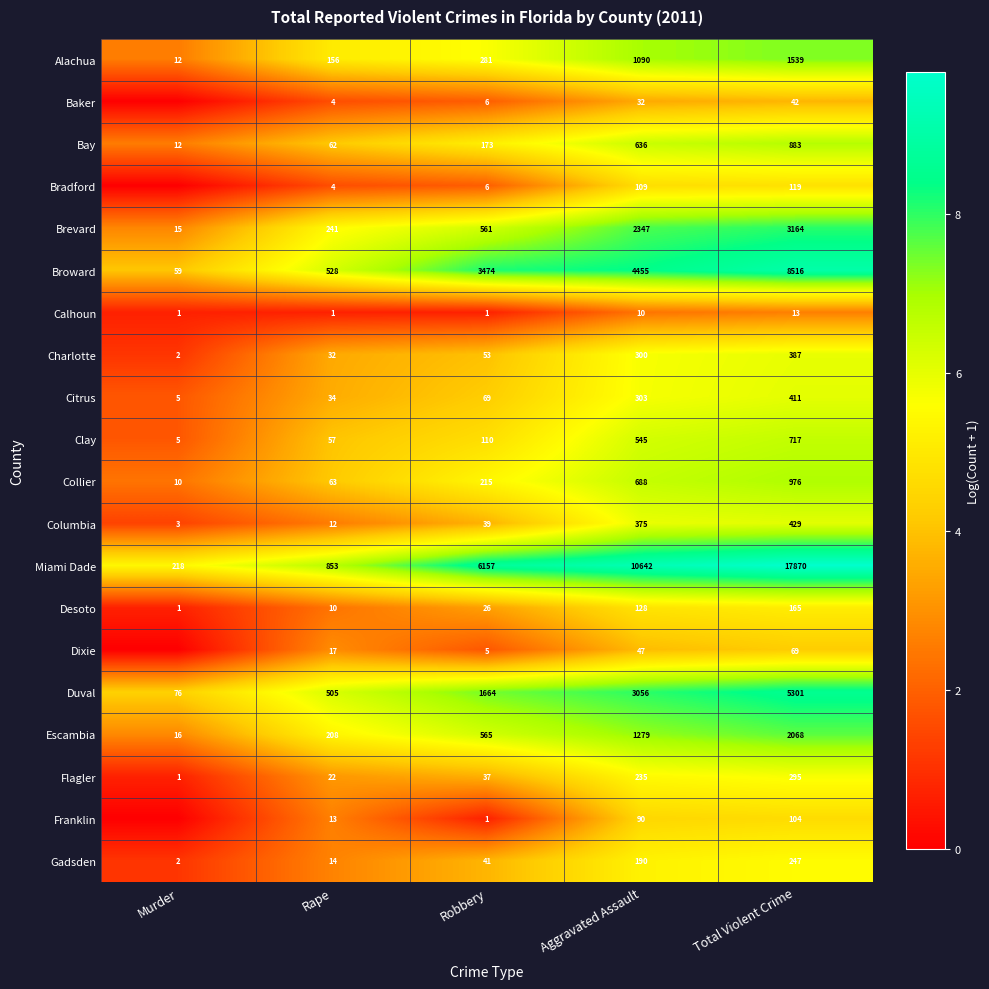

Which has a higher value, Aggravated Assault or Total Violent Crime?

Total Violent Crime